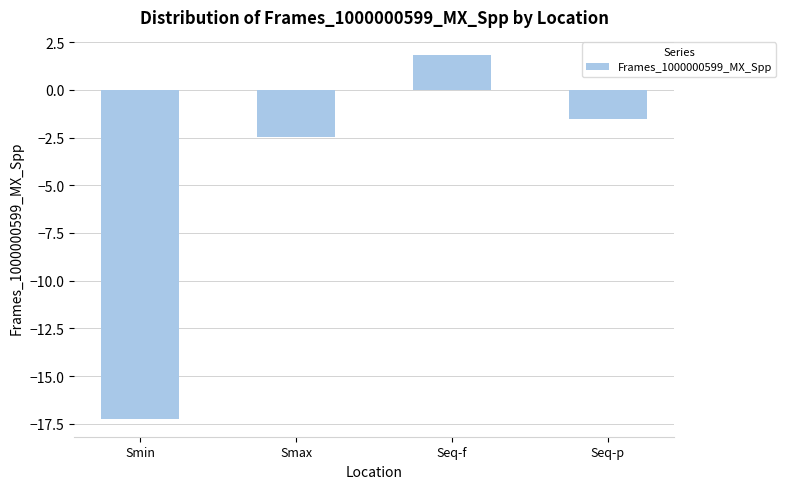

What is the sum of the values at Smin and Seq-p?

-18.8